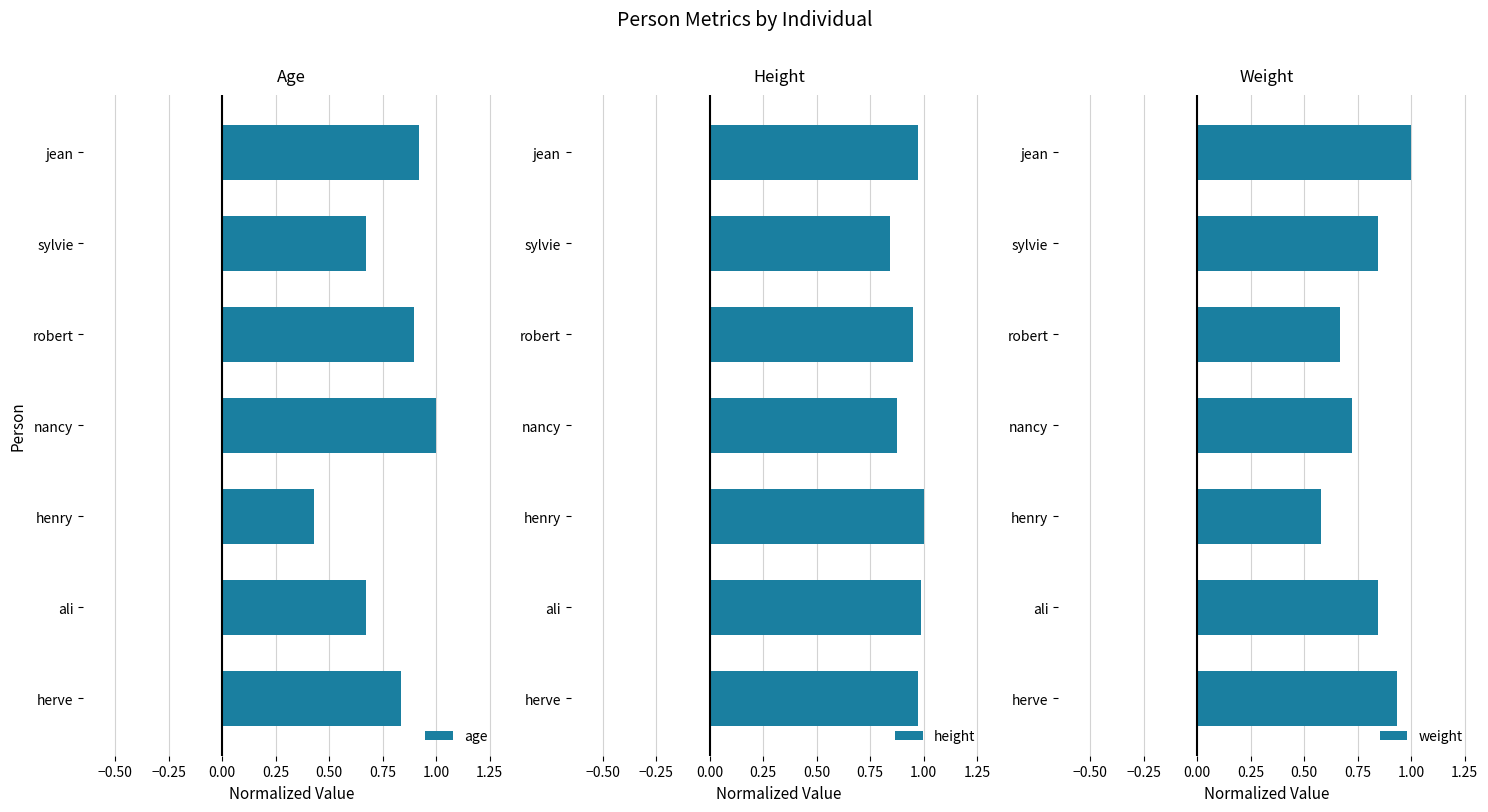

Is it true that weight equals 0.4 at jean?

False